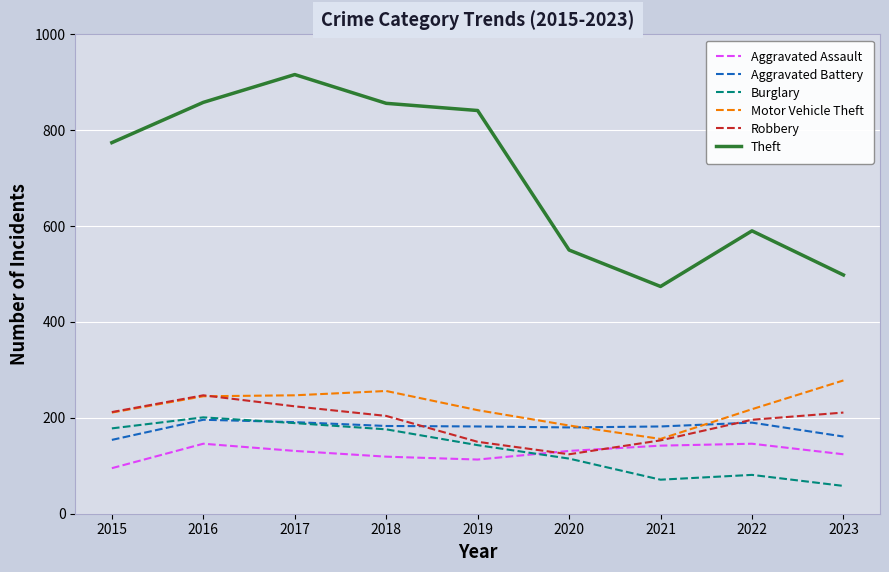

True or false: Aggravated Assault and Burglary cross at least once.

True